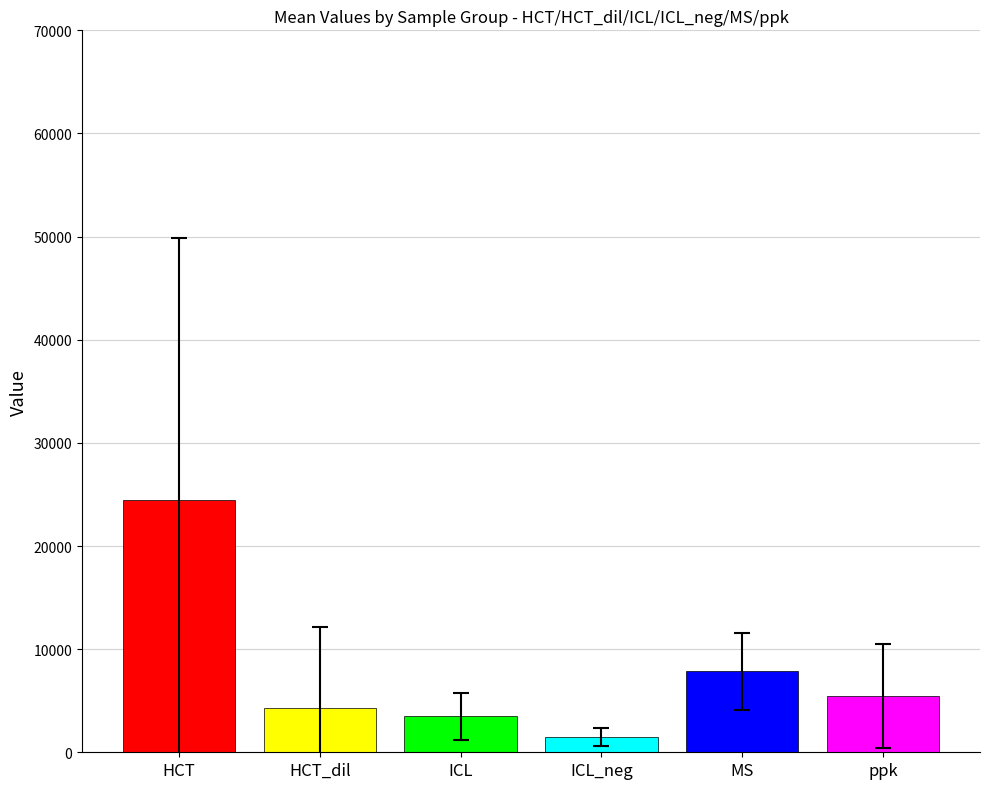

What is the smallest value displayed?

1449.0